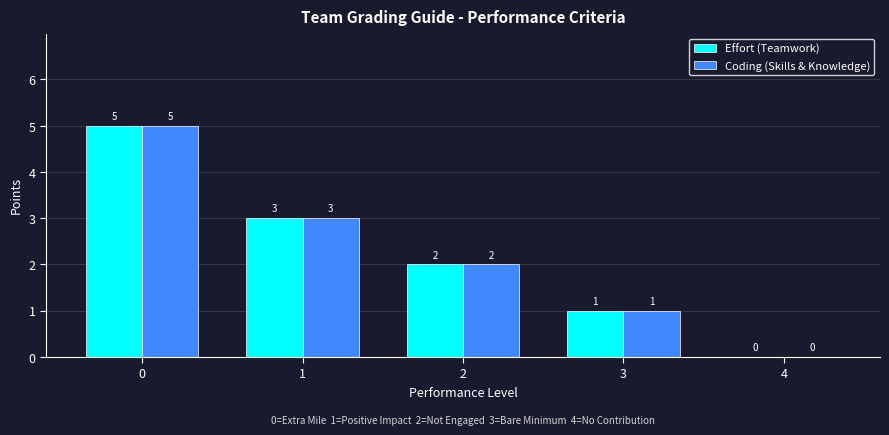

Reading right to left, extract all data points from this chart.

Effort (Teamwork): 0	1	2	3	5
Coding (Skills & Knowledge): 0	1	2	3	5